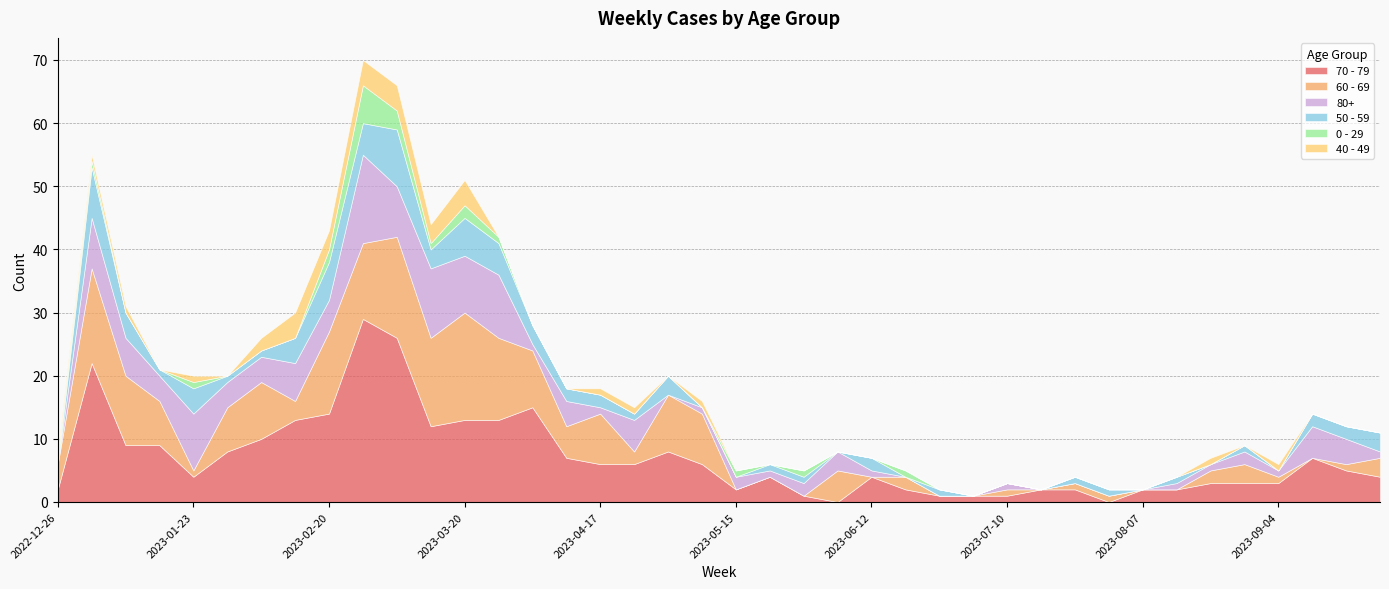

Is it true that 0 - 29 equals -4 at 2023-02-06?

False